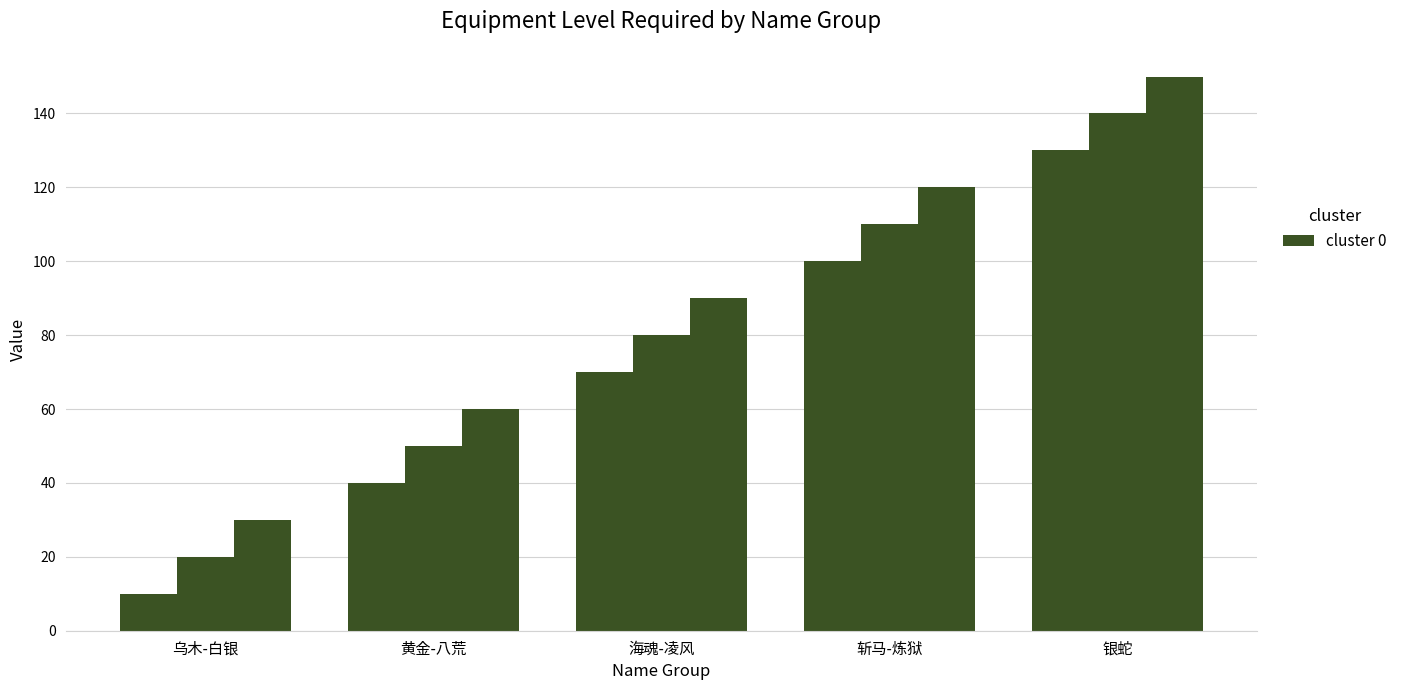

Rank the categories by value from highest to lowest.

银蛇, 斩马-炼狱, 海魂-凌风, 黄金-八荒, 乌木-白银